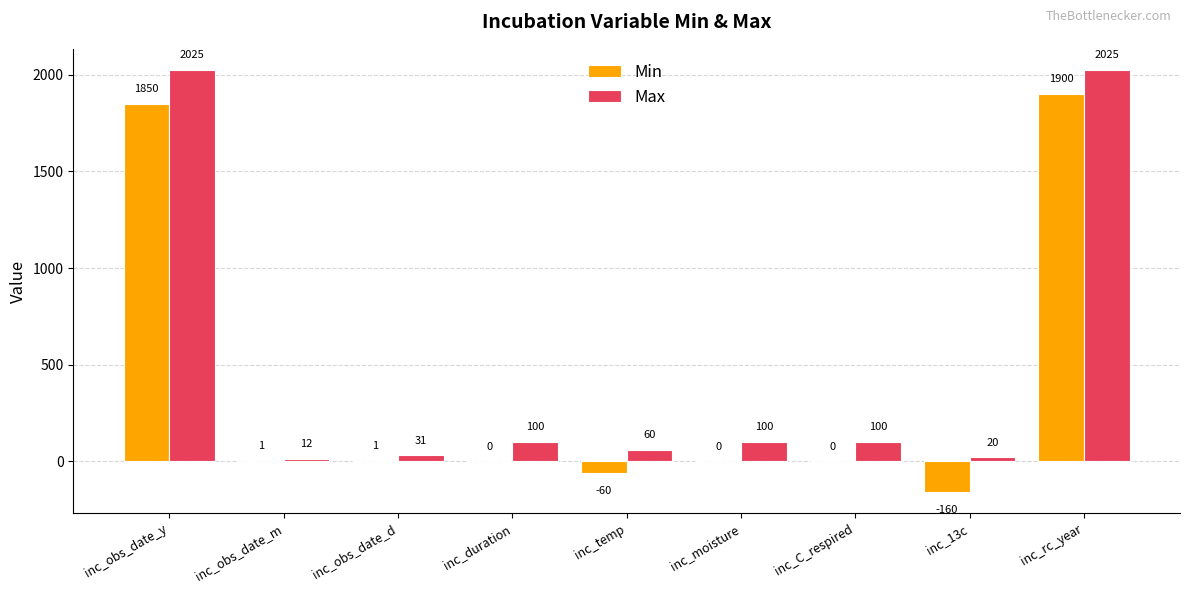

What is the sum of the Min values at inc_temp and inc_rc_year?

1840